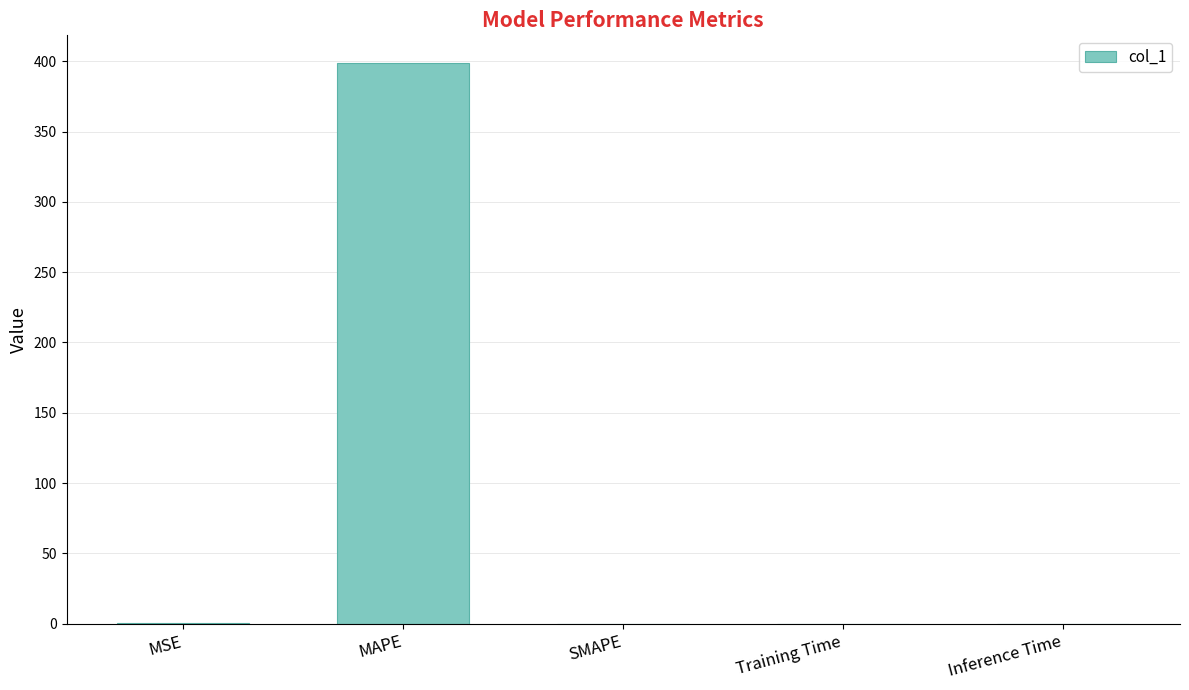

Is it true that the value at SMAPE is 0.0?

True